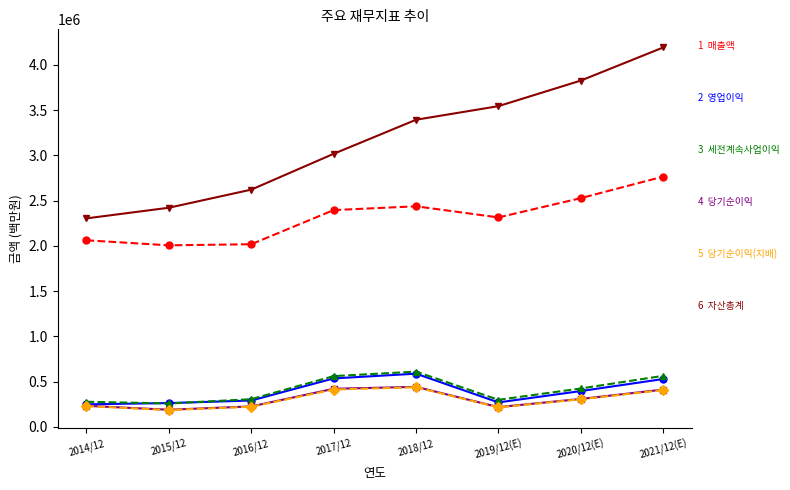

What is the total value across all series at 2018/12?

7914111